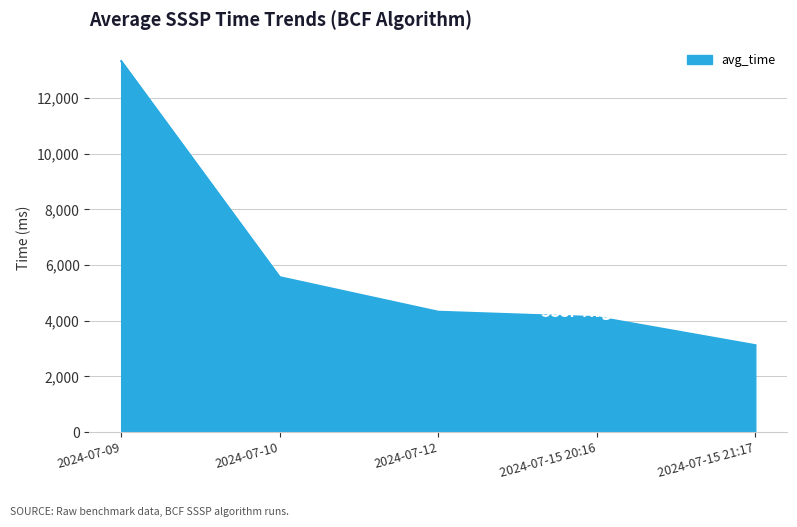

Is it true that the value at 2024-07-09 is 13325.0?

True